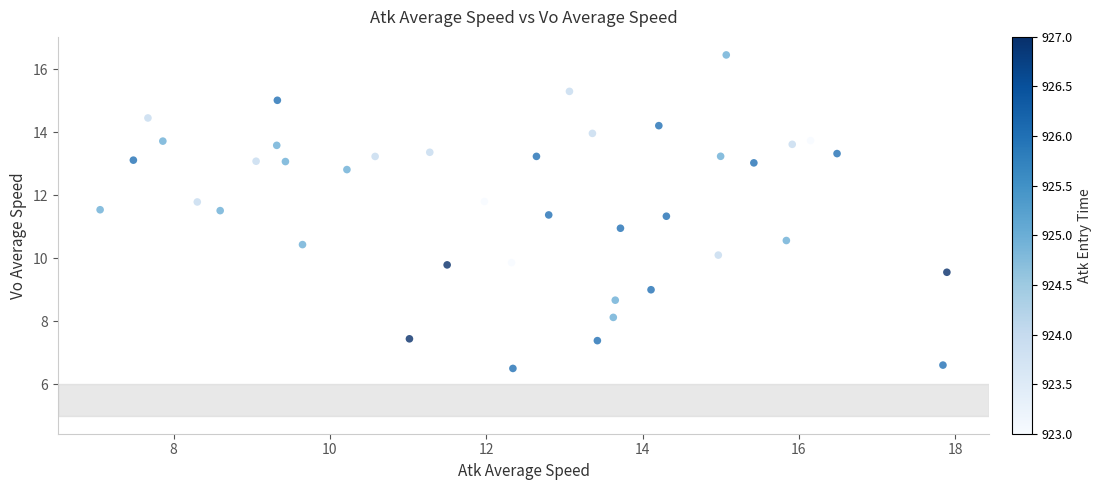

What is the range of X values (max minus min)?

10.8